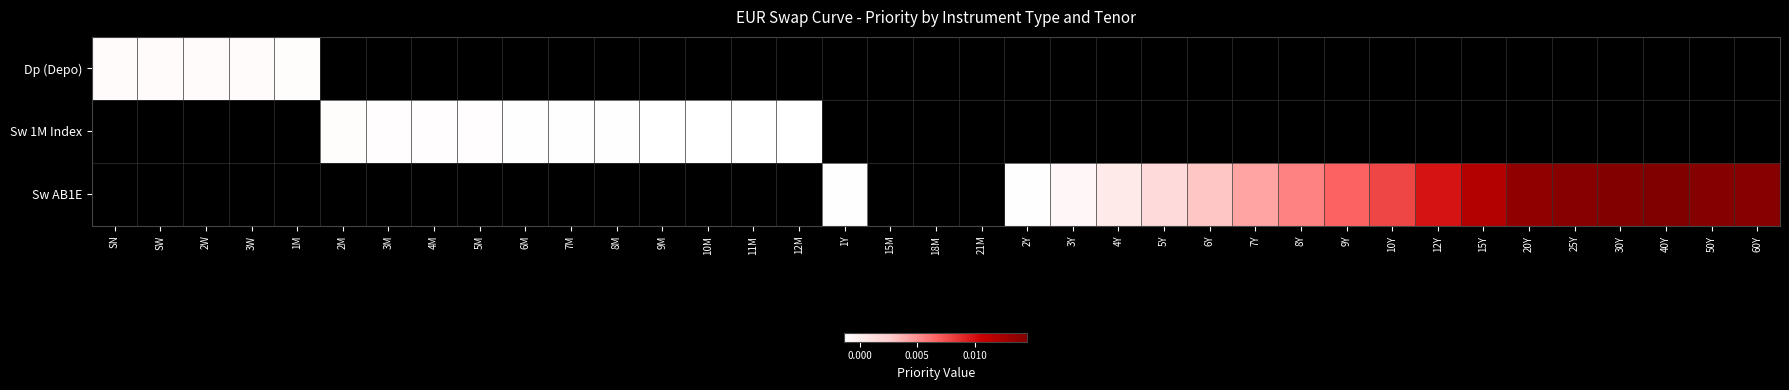

Which has a higher value, 7Y or 15Y?

15Y